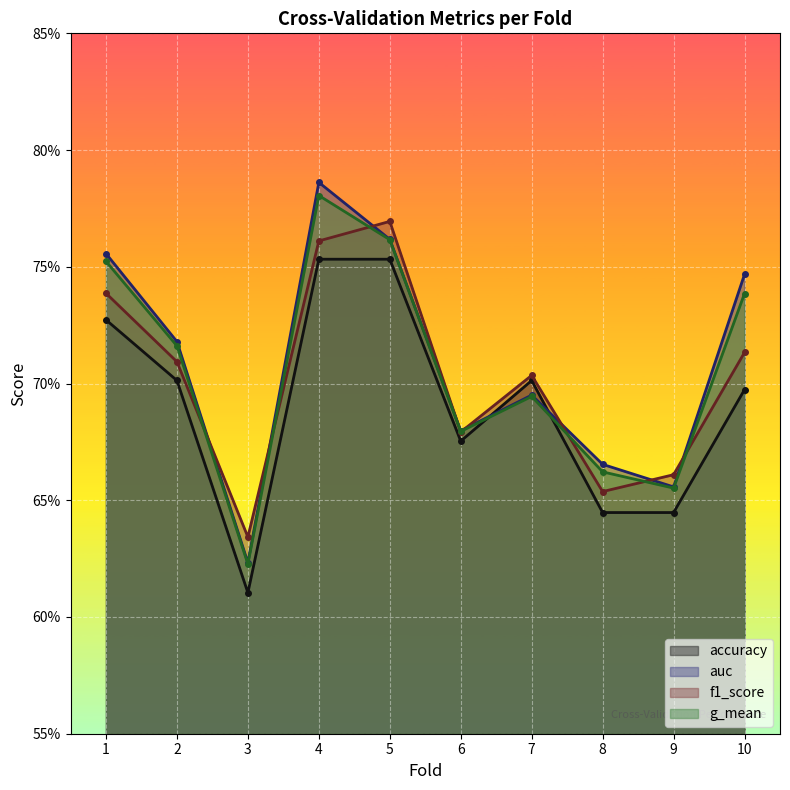

What are all the series names shown in the legend?

accuracy, auc, f1_score, g_mean